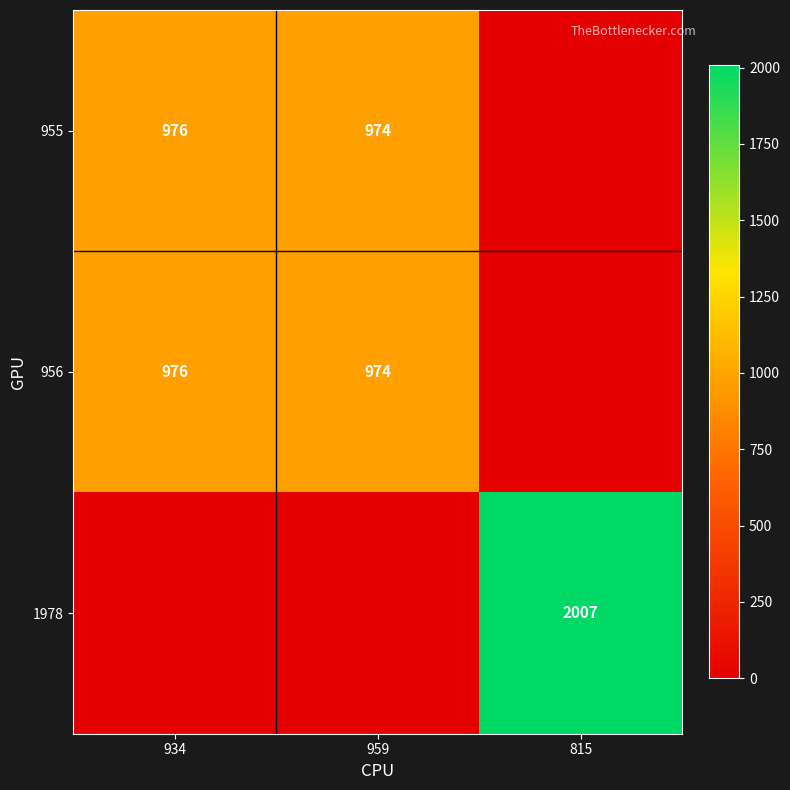

The 955 series shows 974 at 959. True or false?

True